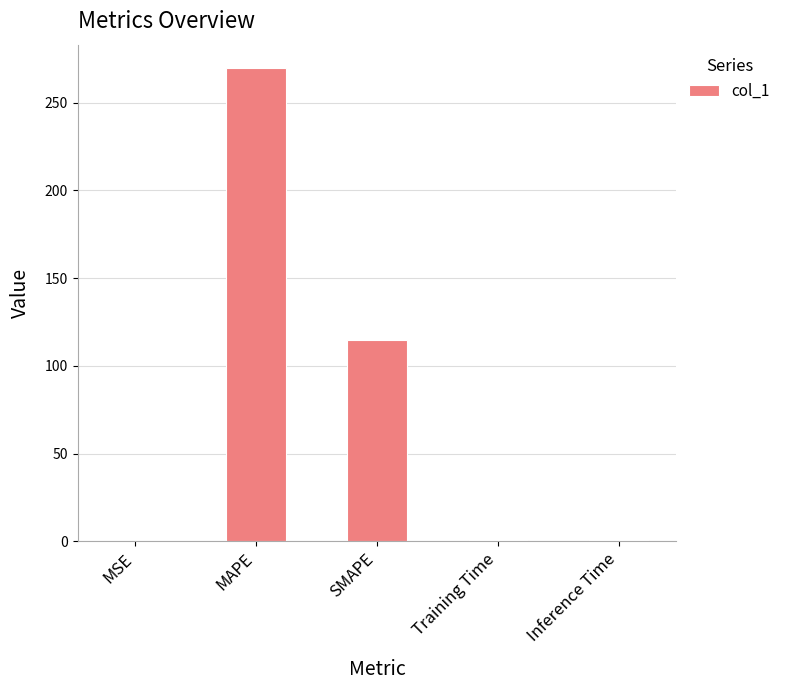

Is it true that the value at SMAPE is 42.3?

False